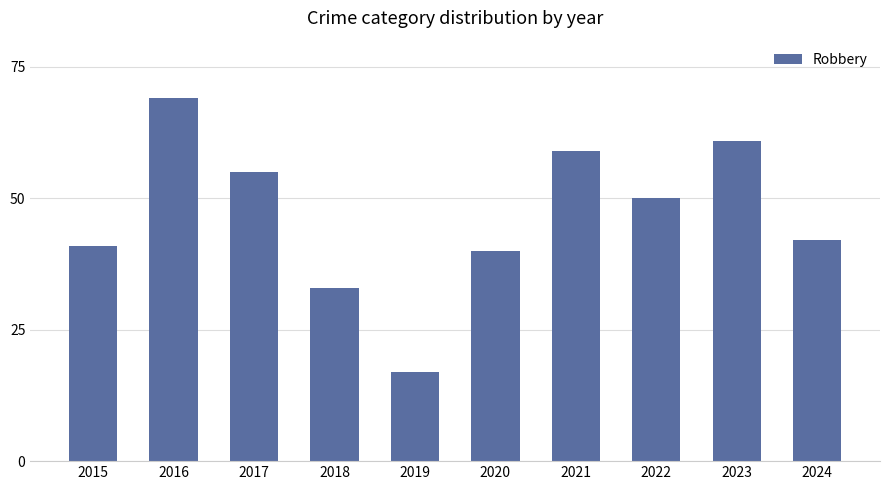

What is the ratio of the value at 2019 to the value at 2016?

0.2